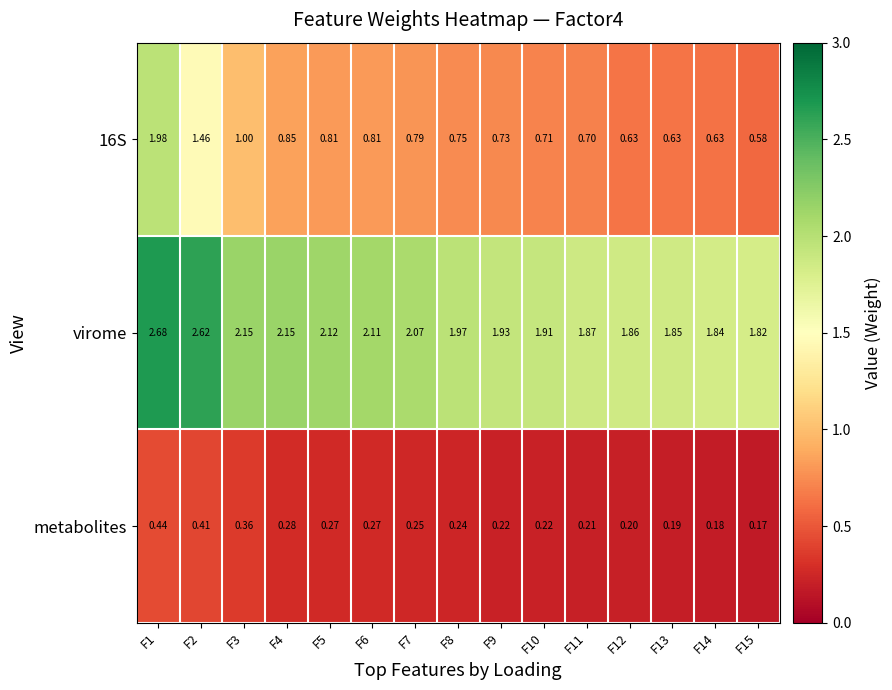

Which series has the largest total across all categories?

virome